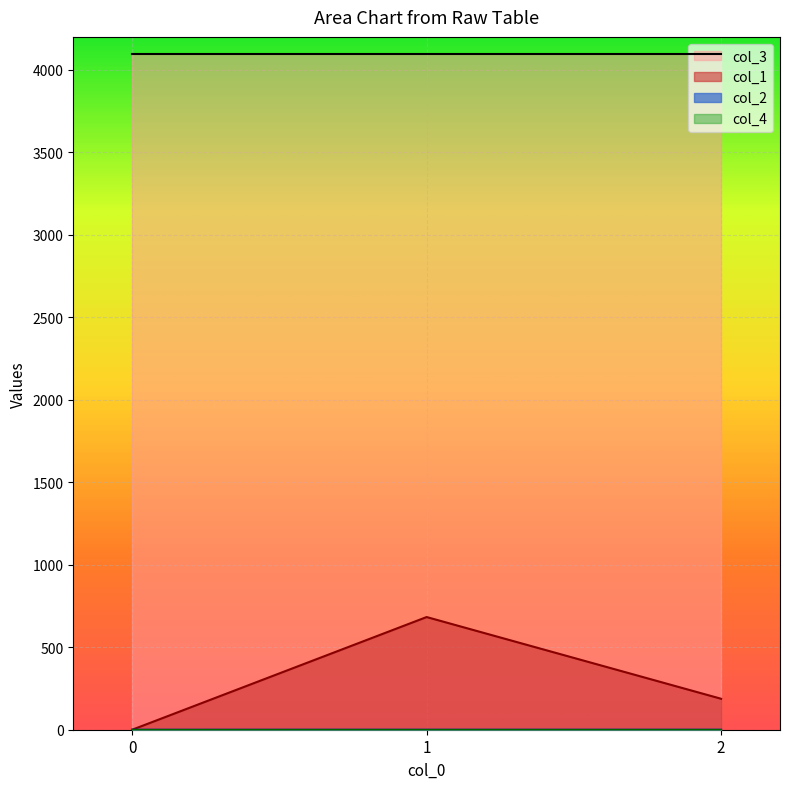

Which series has the widest spread of values?

col_1